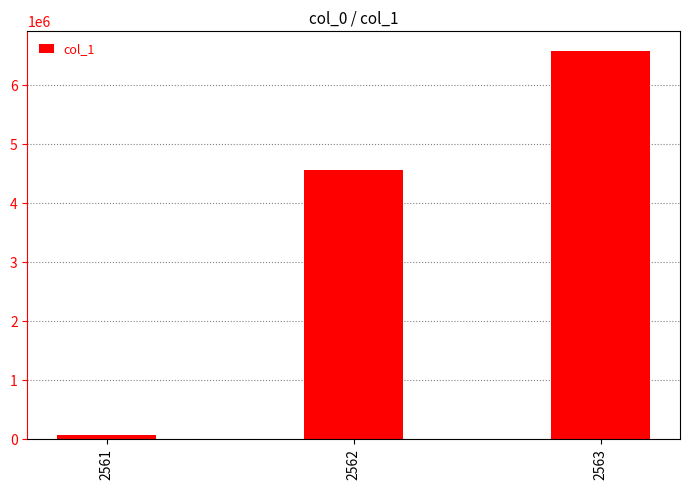

How many bars are there in total?

3